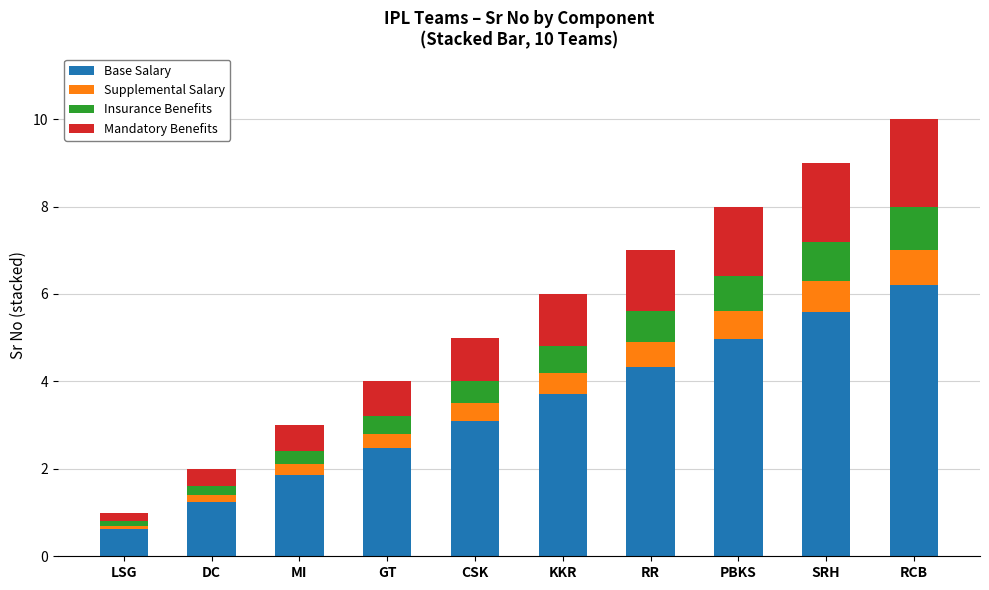

What are all the series names shown in the legend?

Base Salary, Supplemental Salary, Insurance Benefits, Mandatory Benefits